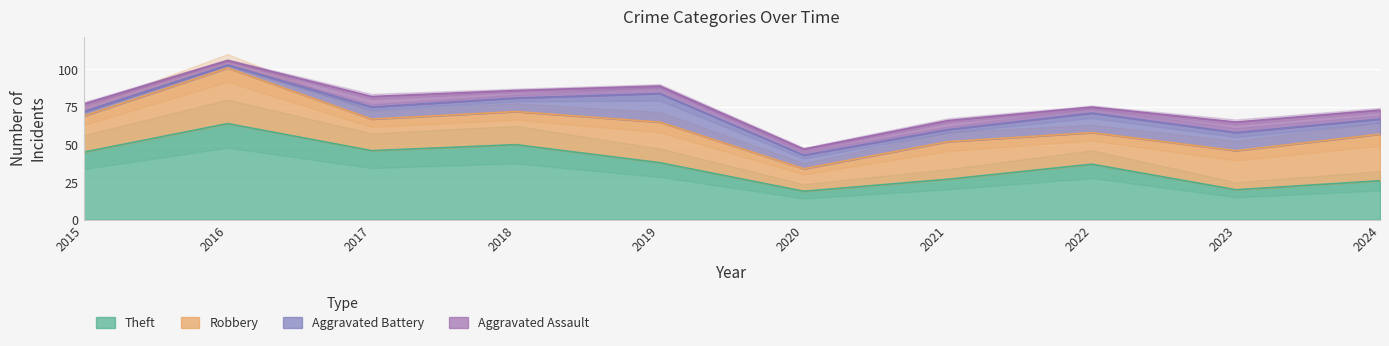

The value of Aggravated Assault at 2021 is 9. True or false?

False